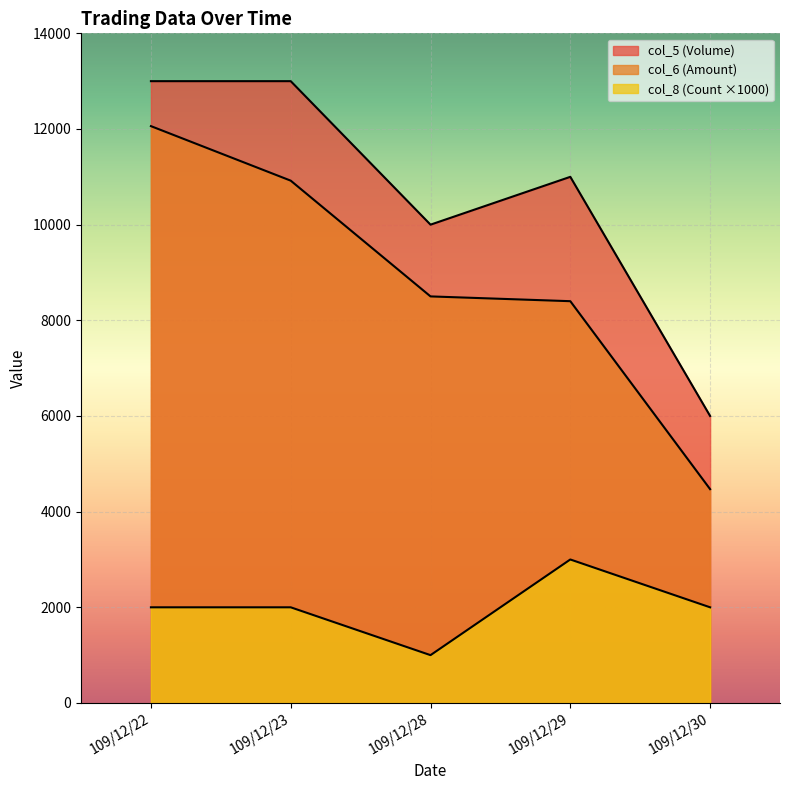

How many distinct data groups are displayed?

3